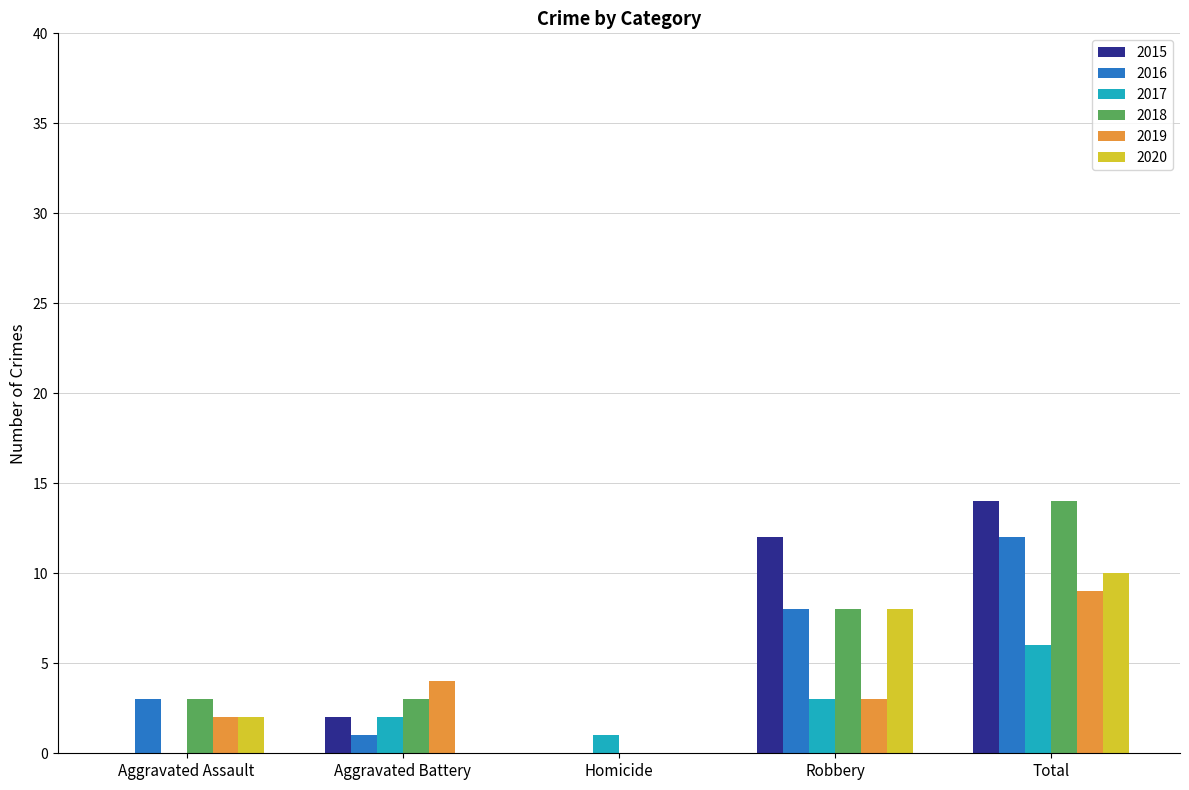

Between Aggravated Battery and Total, which series saw the biggest shift?

2015